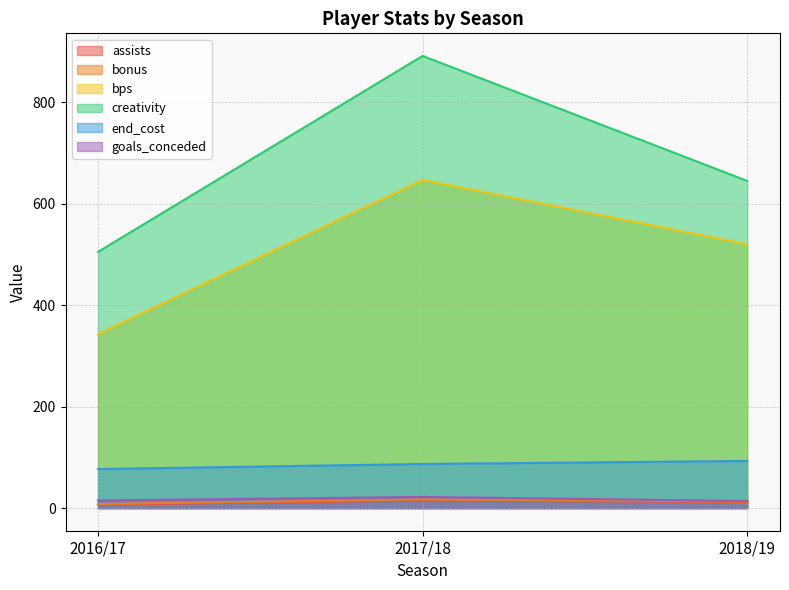

At which category is the sum across all series the highest?

2017/18